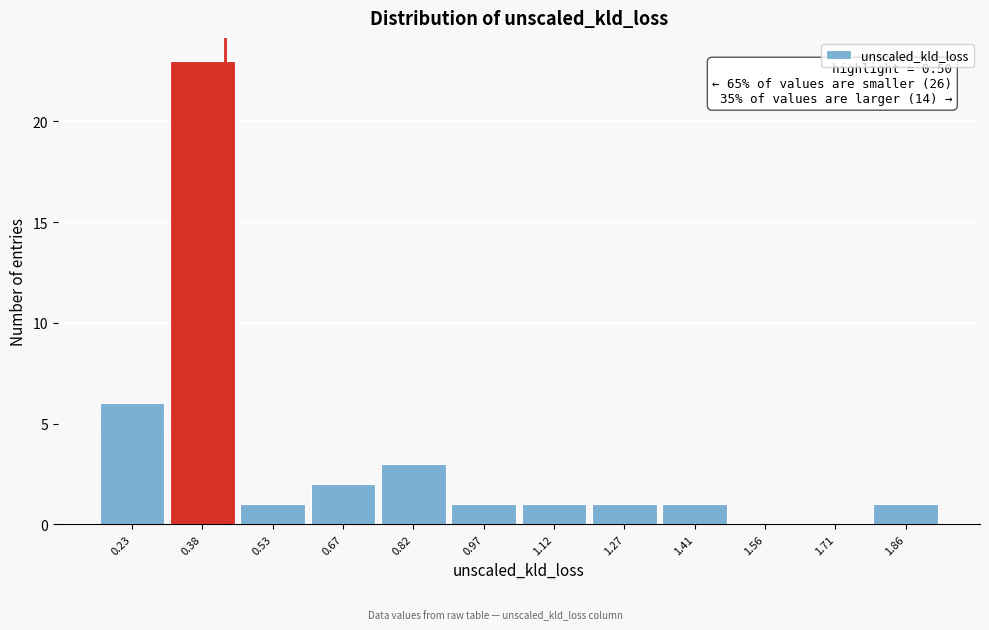

Reading right to left, extract all data points from this chart.

1.86=1	1.71=0	1.56=0	1.41=1	1.27=1	1.12=1	0.97=1	0.82=3	0.67=2	0.53=1	0.38=23	0.23=6